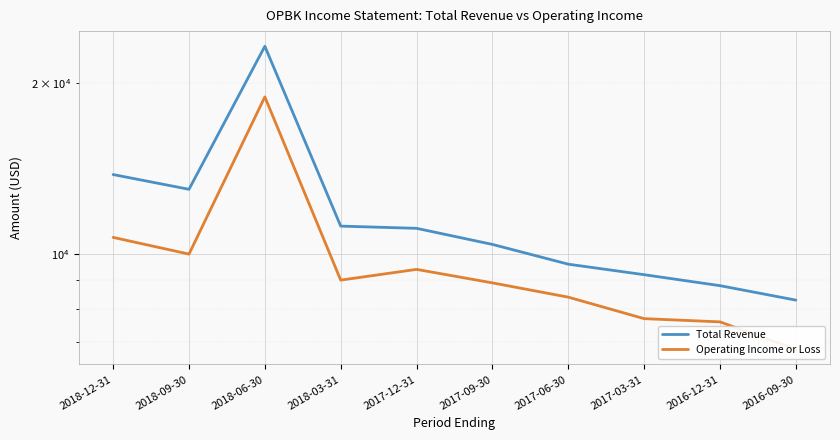

The Total Revenue series shows 9200 at 2017-03-31. True or false?

True